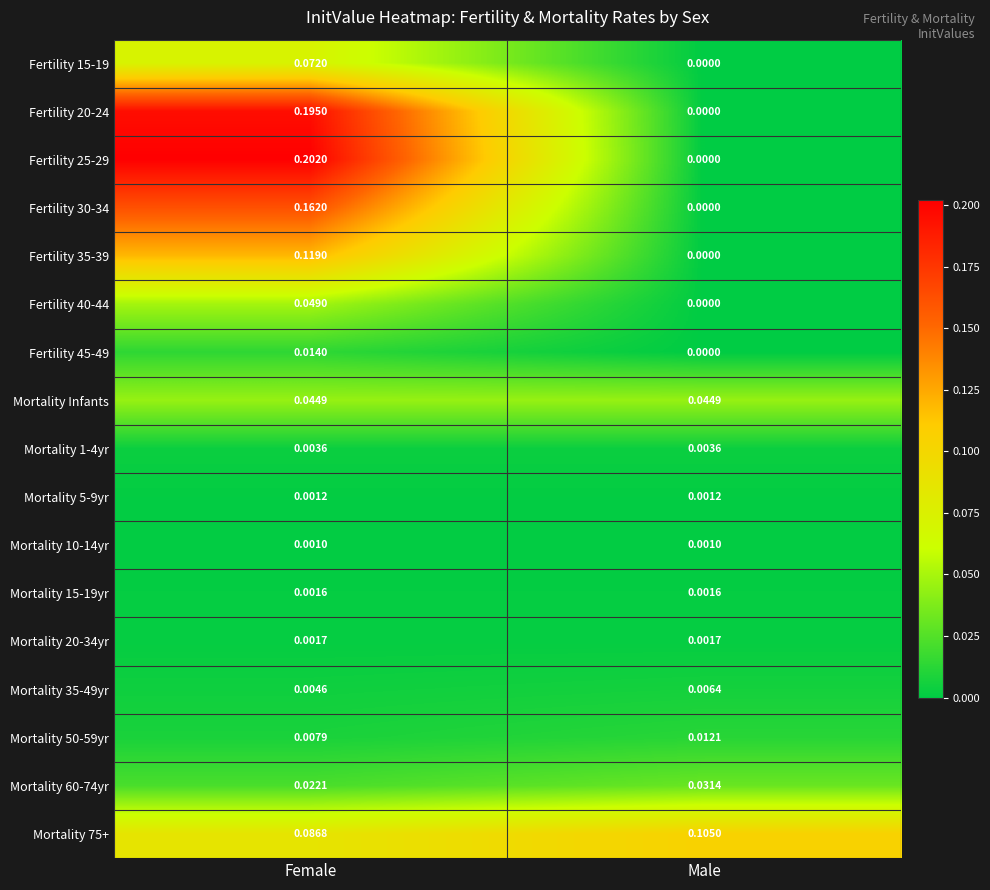

List the labels in order of Mortality 35-49yr value, largest first.

Male, Female